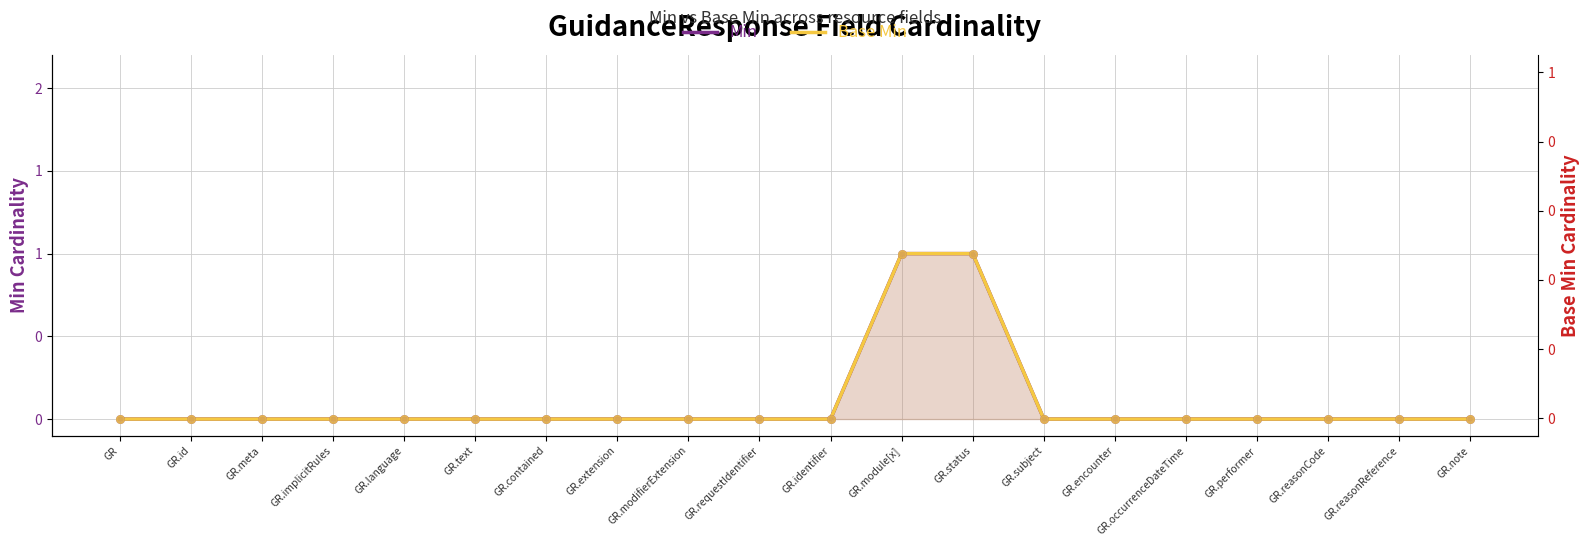

Which series contains the lowest Y value?

Min